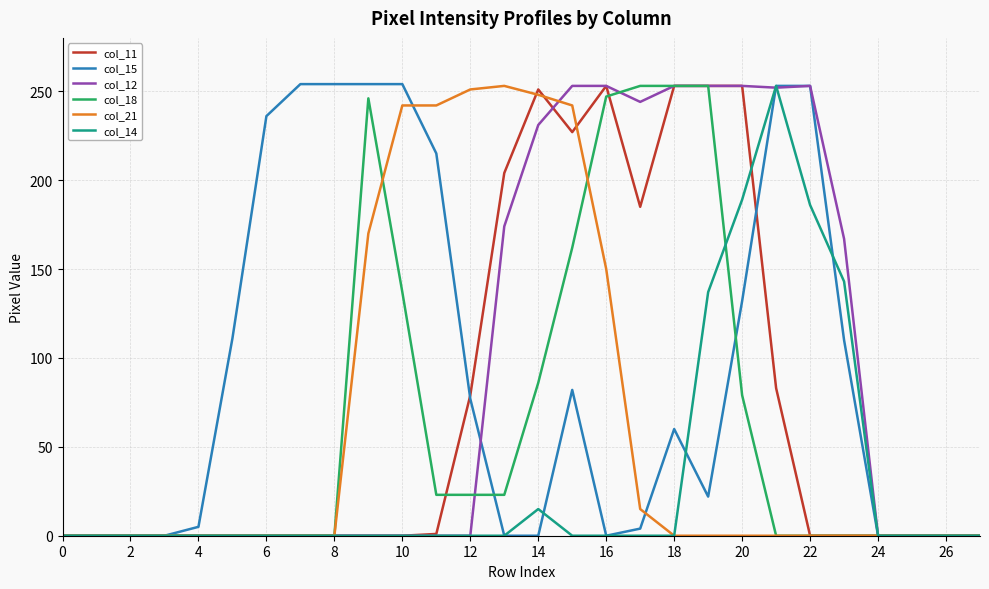

What are all the series names shown in the legend?

col_11, col_15, col_12, col_18, col_21, col_14